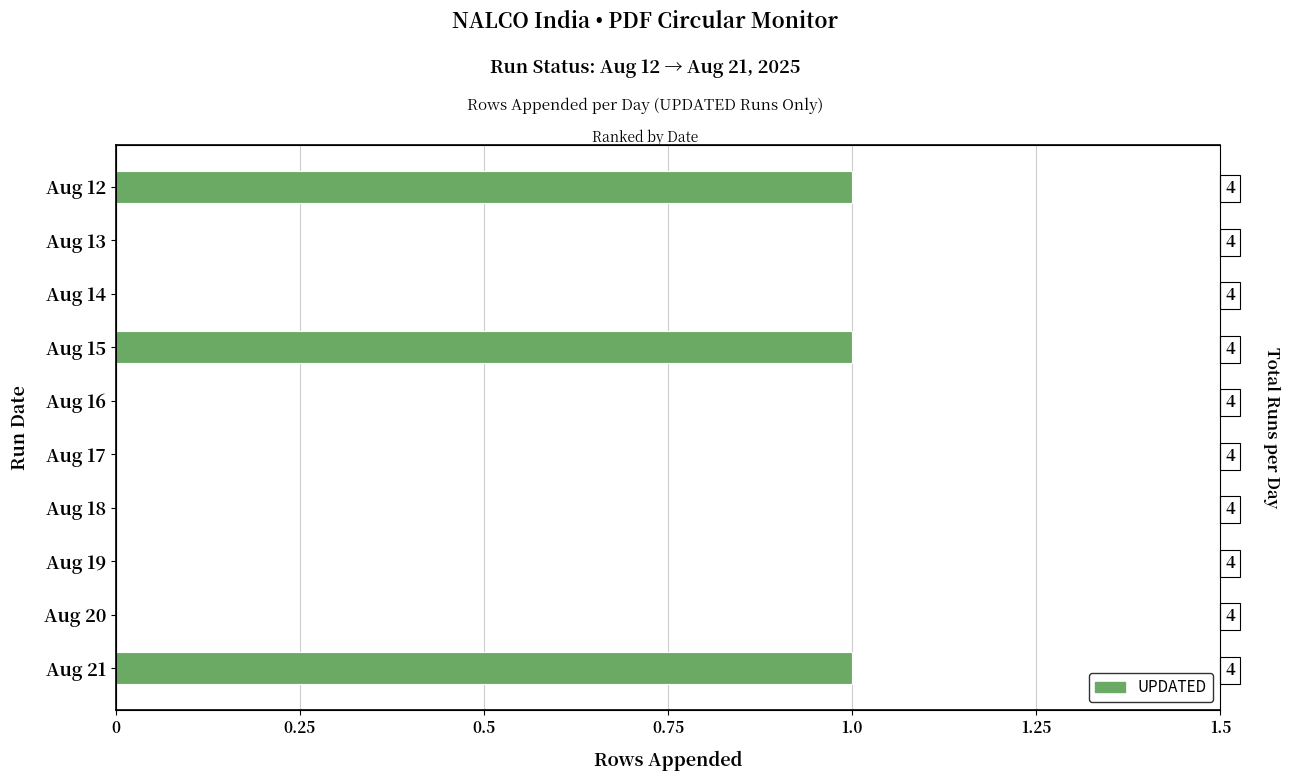

What is the difference between the values at Aug 14 and Aug 15?

1